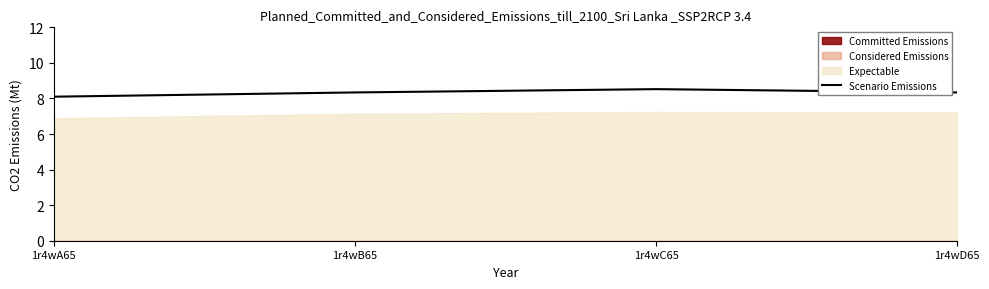

Rank the categories by value from lowest to highest.

1r4wA65, 1r4wD65, 1r4wB65, 1r4wC65